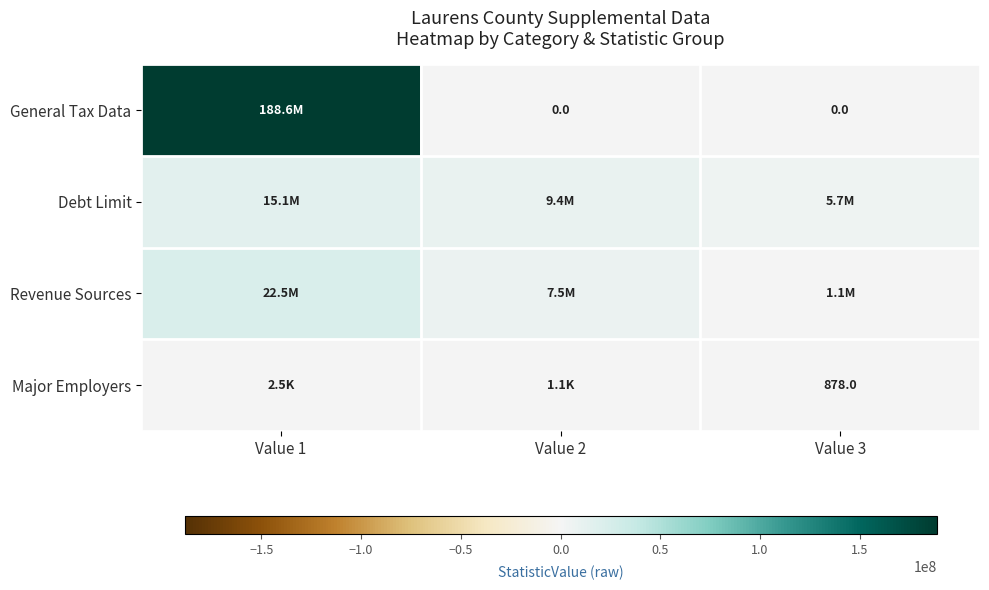

What is the difference between the second highest and minimum values in the Debt Limit series?

3718298.5